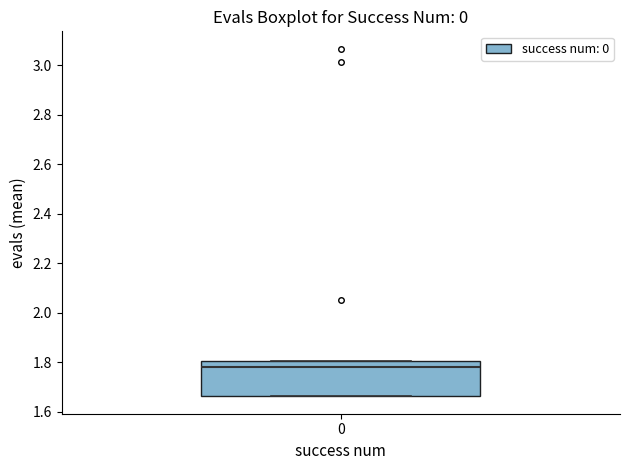

Where does the median line of the box at x = 0 sit on the y-axis? The values are not printed on the chart, so give them approximately, as read against the axis.

1.78